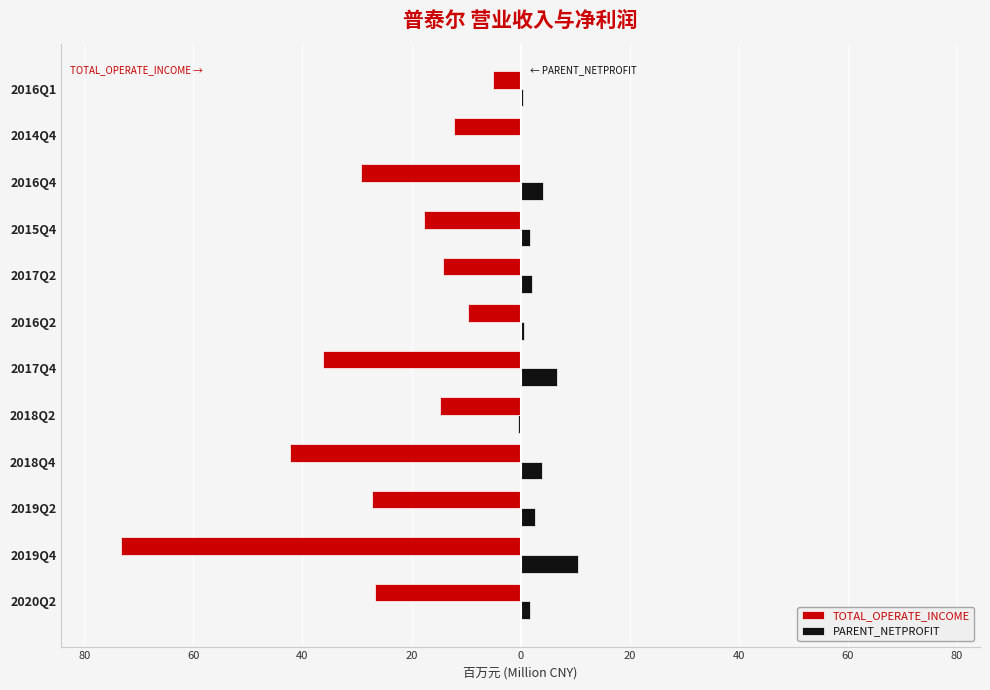

What are all the series names shown in the legend?

TOTAL_OPERATE_INCOME, PARENT_NETPROFIT